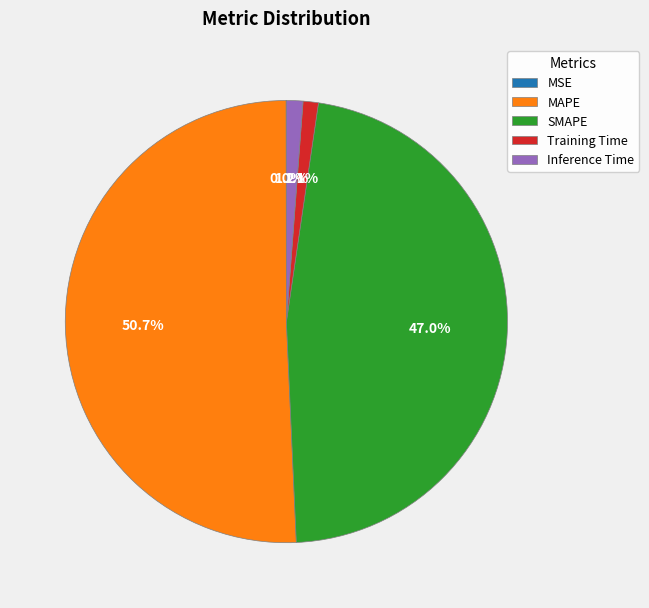

What percentage do MAPE and Inference Time together represent?

51.9%